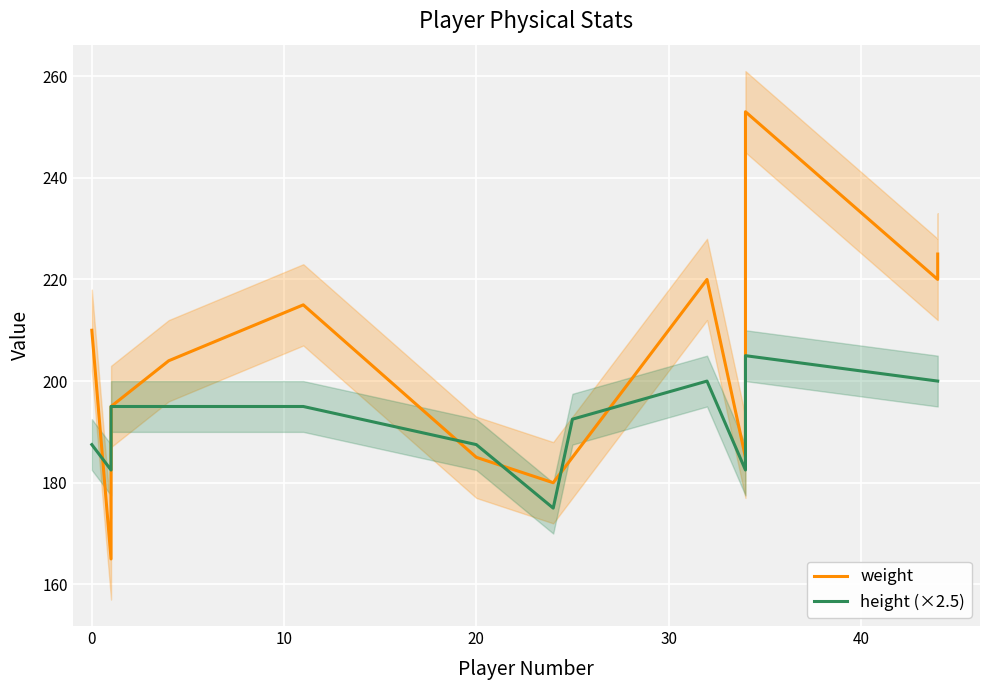

In height (×2.5), how many points are higher than both neighbors (excluding endpoints)?

2